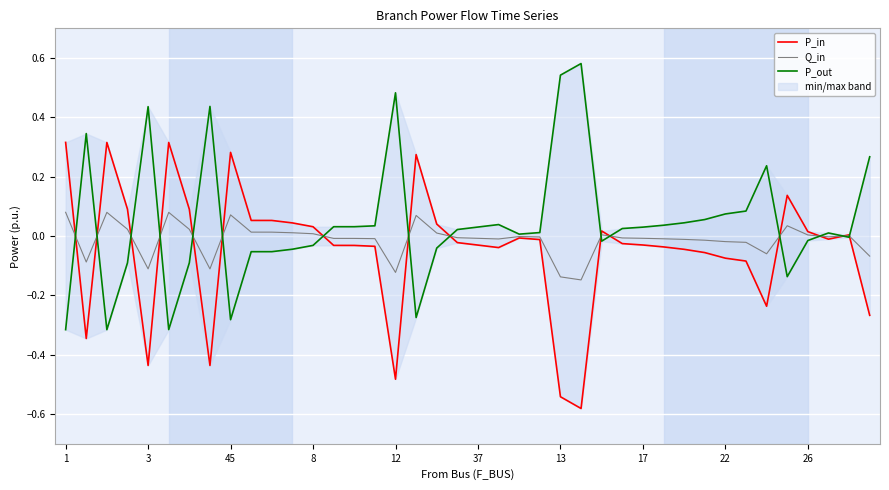

Which series has the largest total across all categories?

P_out